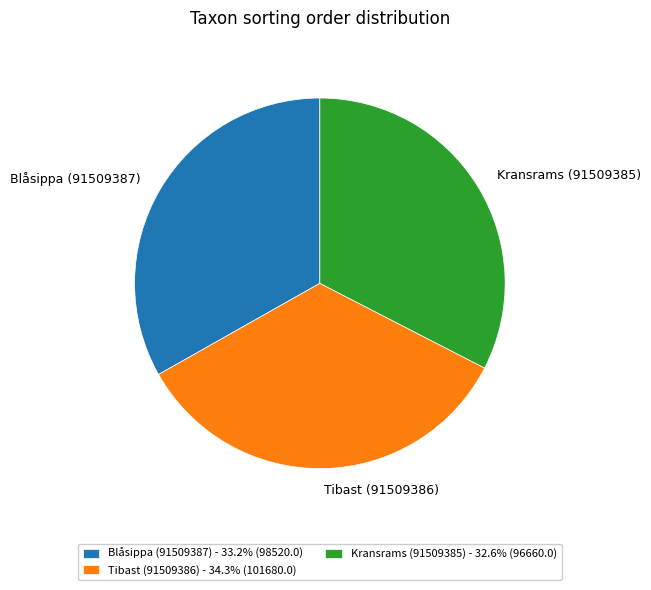

Rank the categories by value from lowest to highest.

Kransrams (91509385), Blåsippa (91509387), Tibast (91509386)